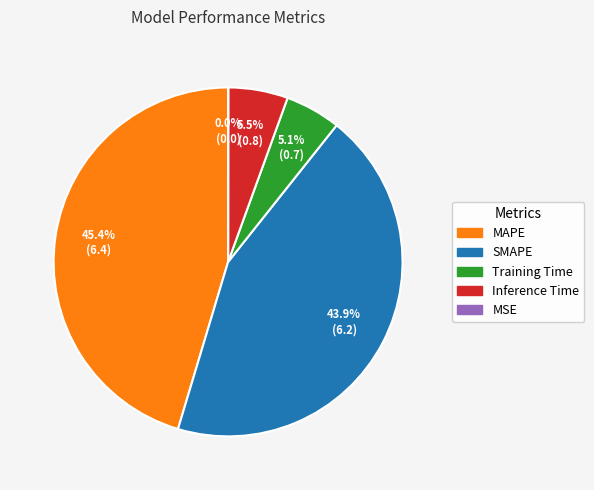

What is the ratio of the value at SMAPE to the value at MAPE?

1.0